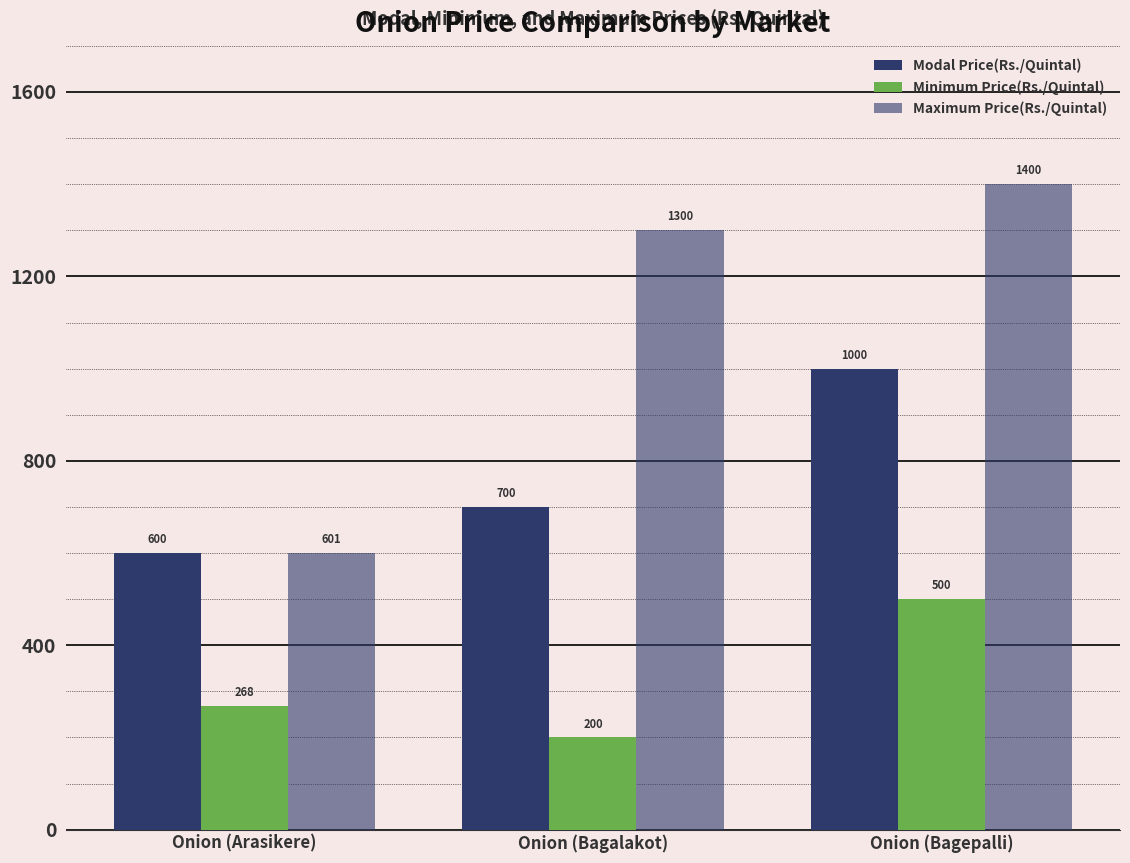

Where is Modal Price(Rs./Quintal) nearest to the value 800?

Onion (Bagalakot)